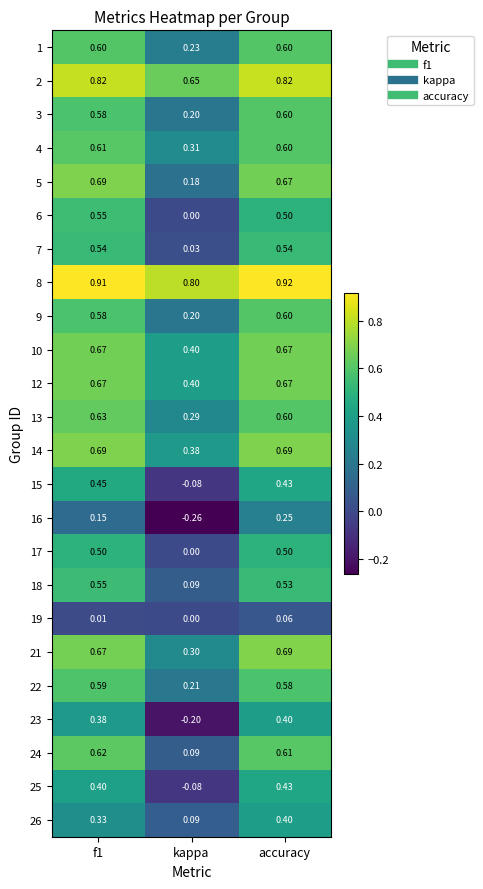

At which label is 2 closest to 0?

kappa